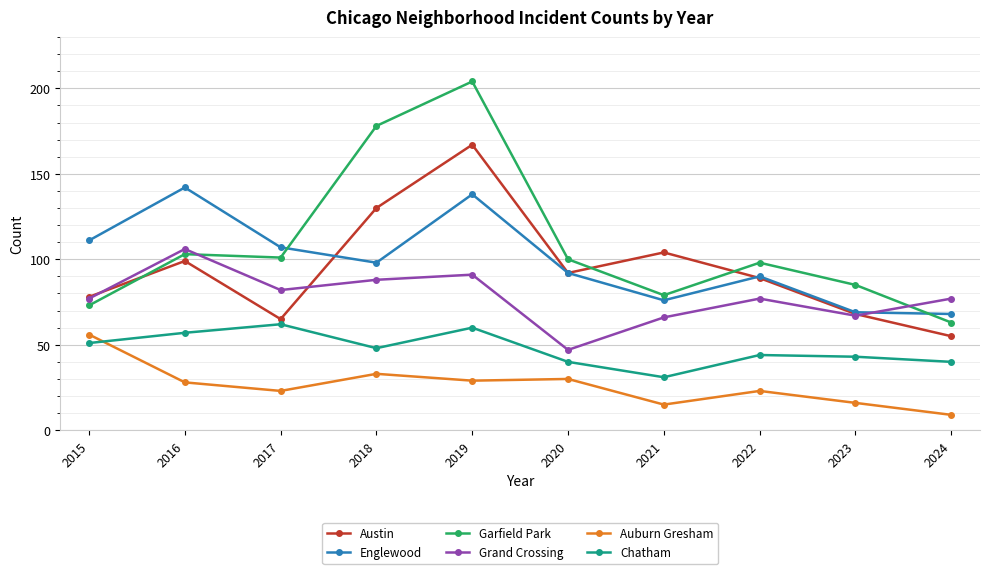

How many intersections are there between Englewood and Grand Crossing?

1